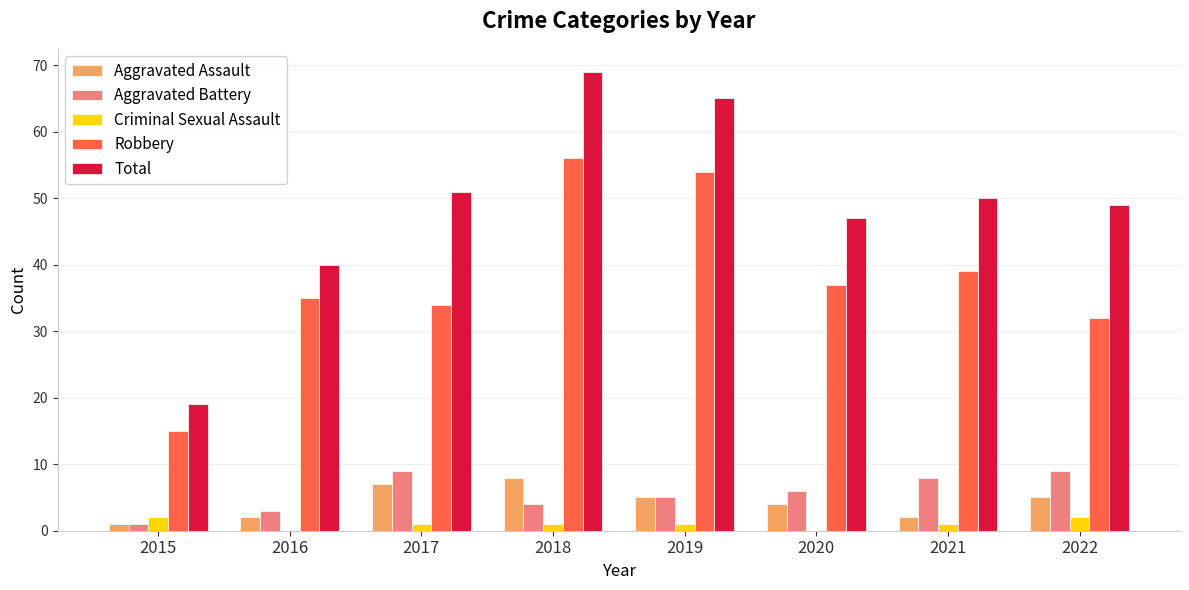

Does the chart contain stacked bars?

No